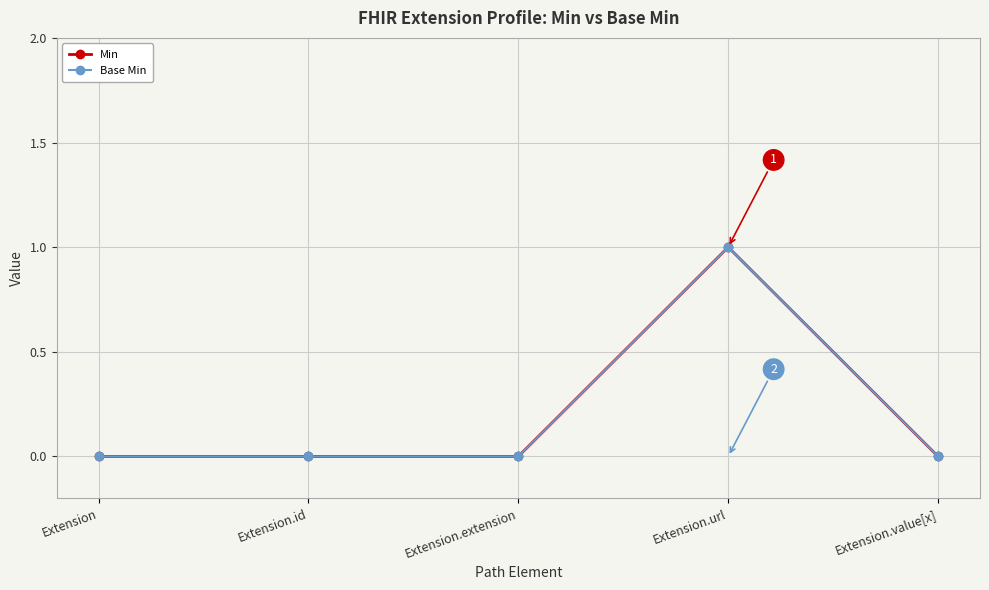

Does the chart have visible grid lines?

Yes